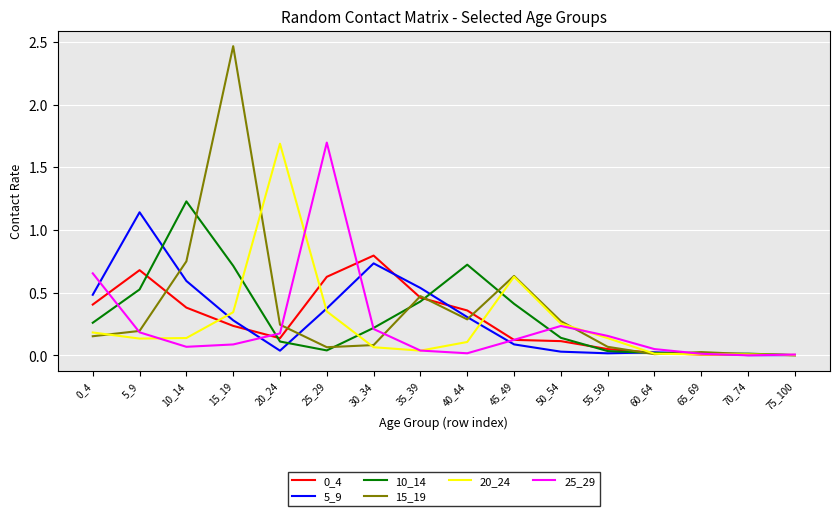

Does the chart have visible grid lines?

Yes